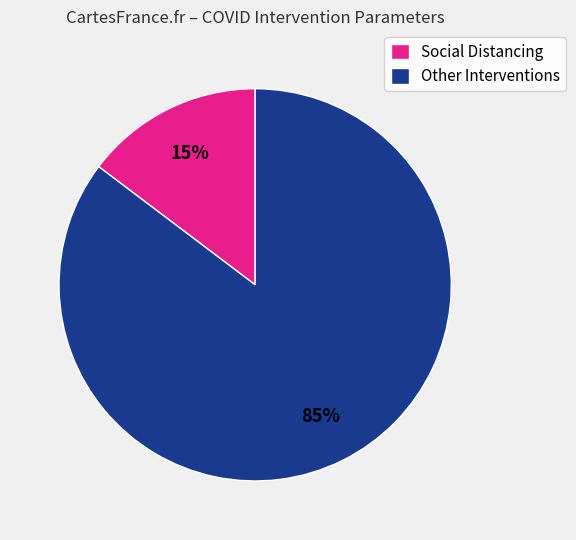

To the nearest percent, what percentage of the pie is Other Interventions?

85%